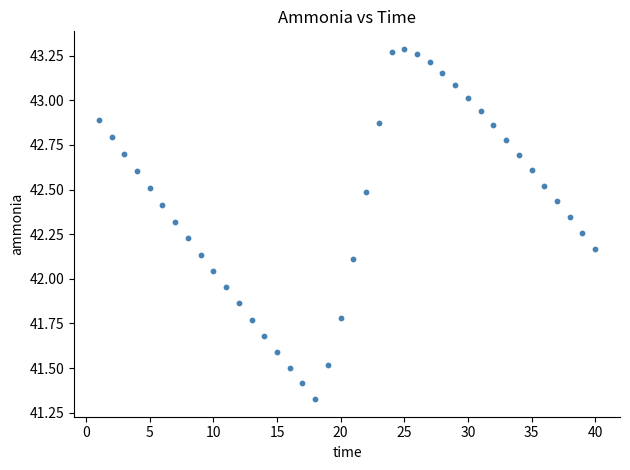

What is the range of X values (max minus min)?

39.0